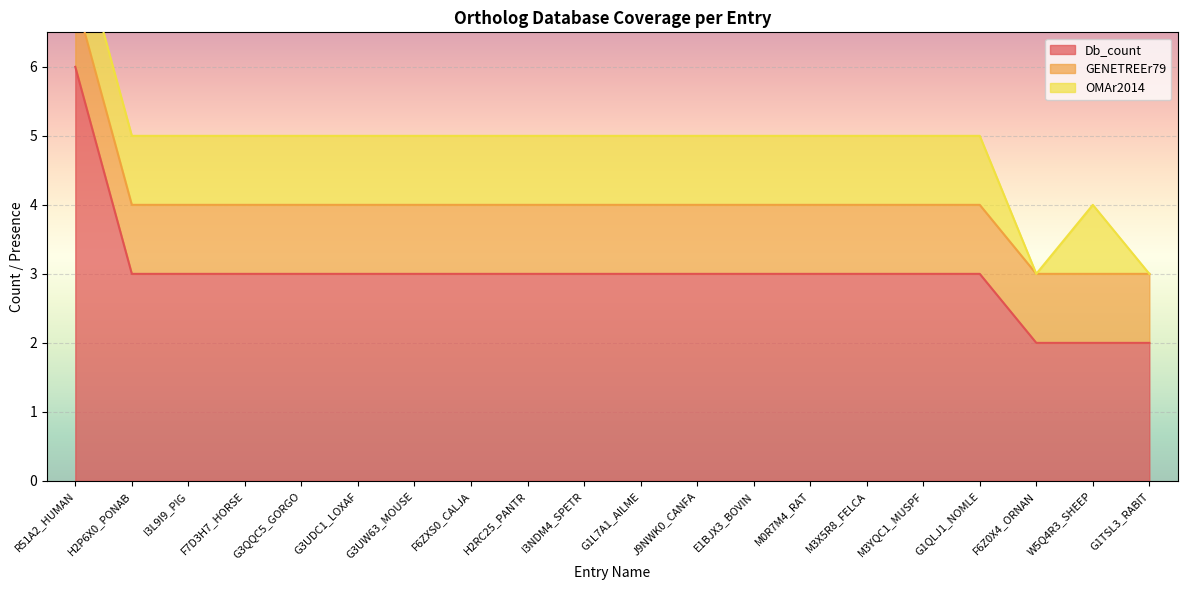

What is the sum of the Db_count values at H2P6X0_PONAB and M3X5R8_FELCA?

6